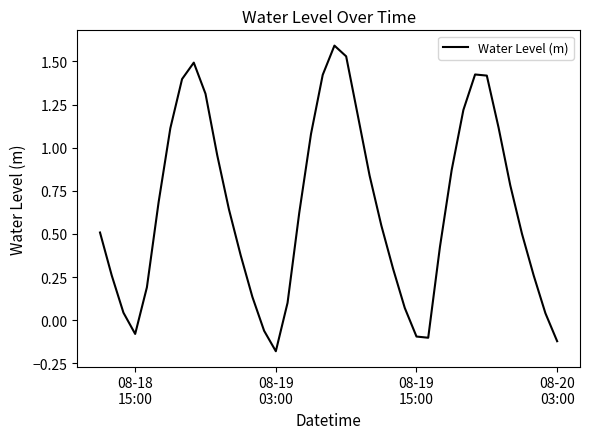

What is the maximum value shown in the chart?

1.6